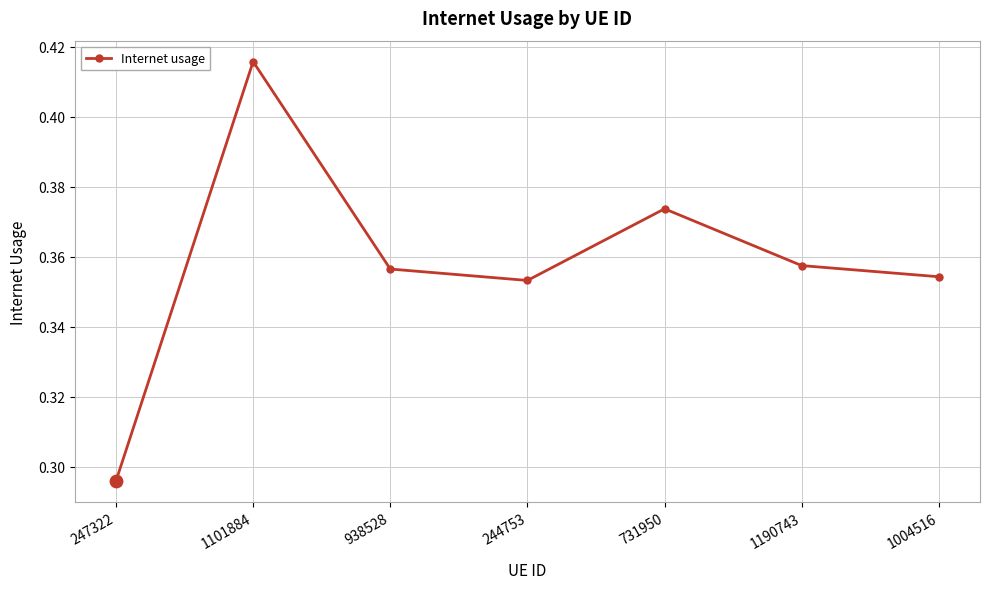

What is the change in value from 1101884 to 1004516?

-0.1